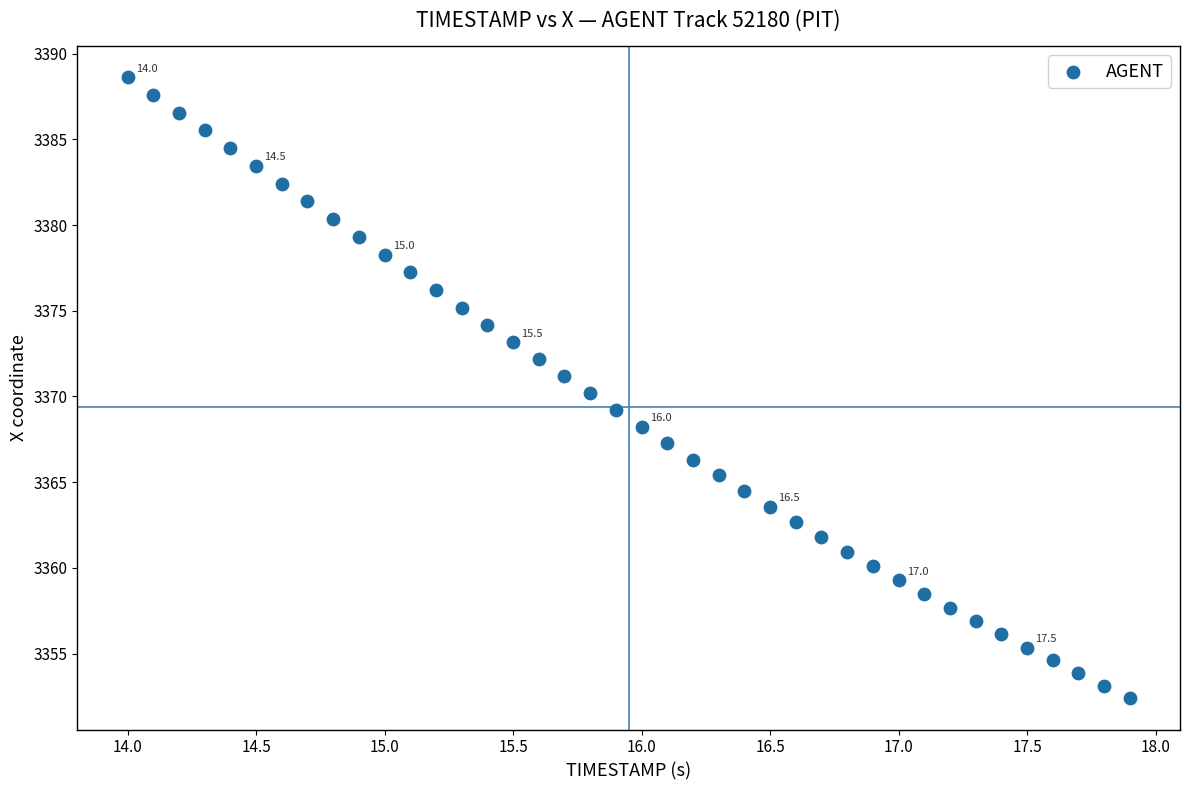

What is the range of Y values (max minus min)?

36.2